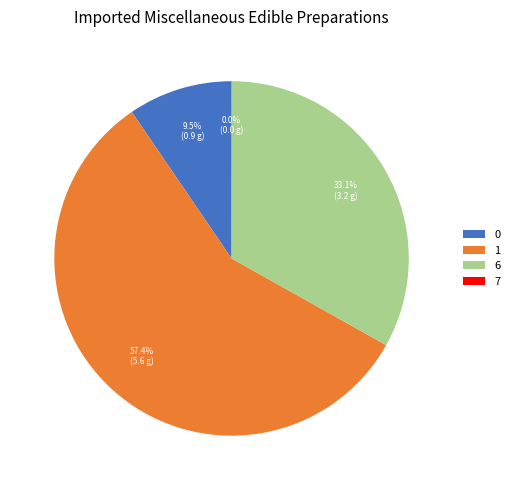

What percentage is NOT represented by 6?

66.9%